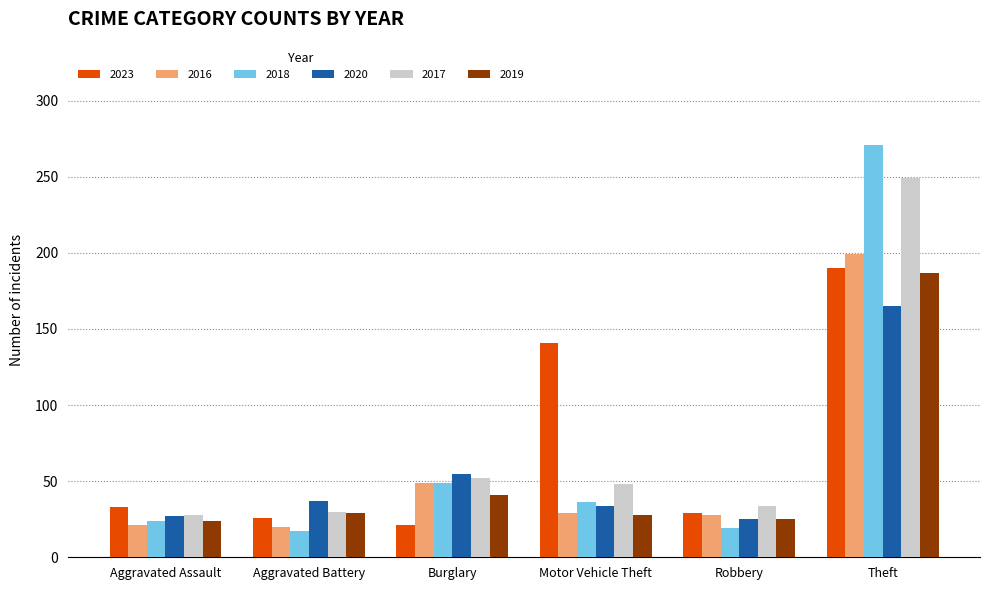

Read the 2019 value at Robbery.

25